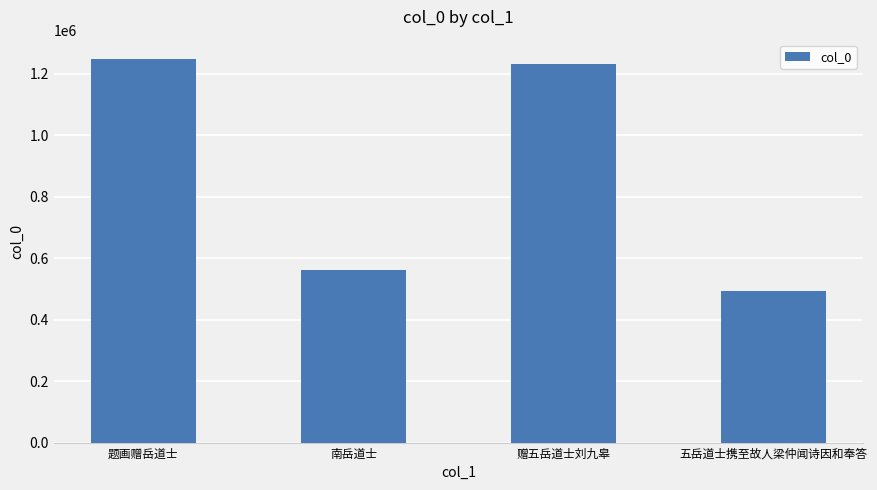

Reading left to right, list all the values displayed in this chart.

1248921	561053	1233038	493411